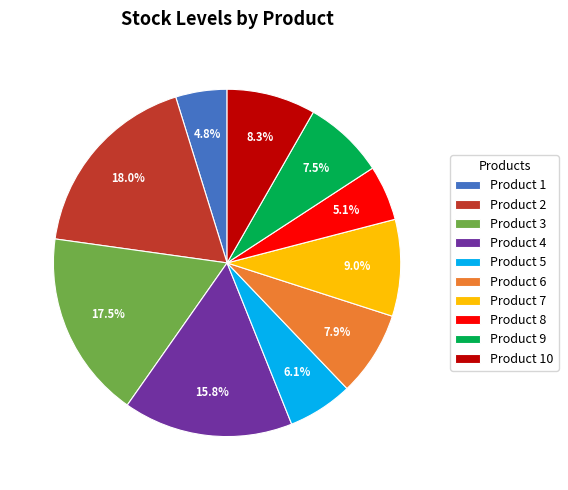

What is the largest slice in the pie chart?

Product 2